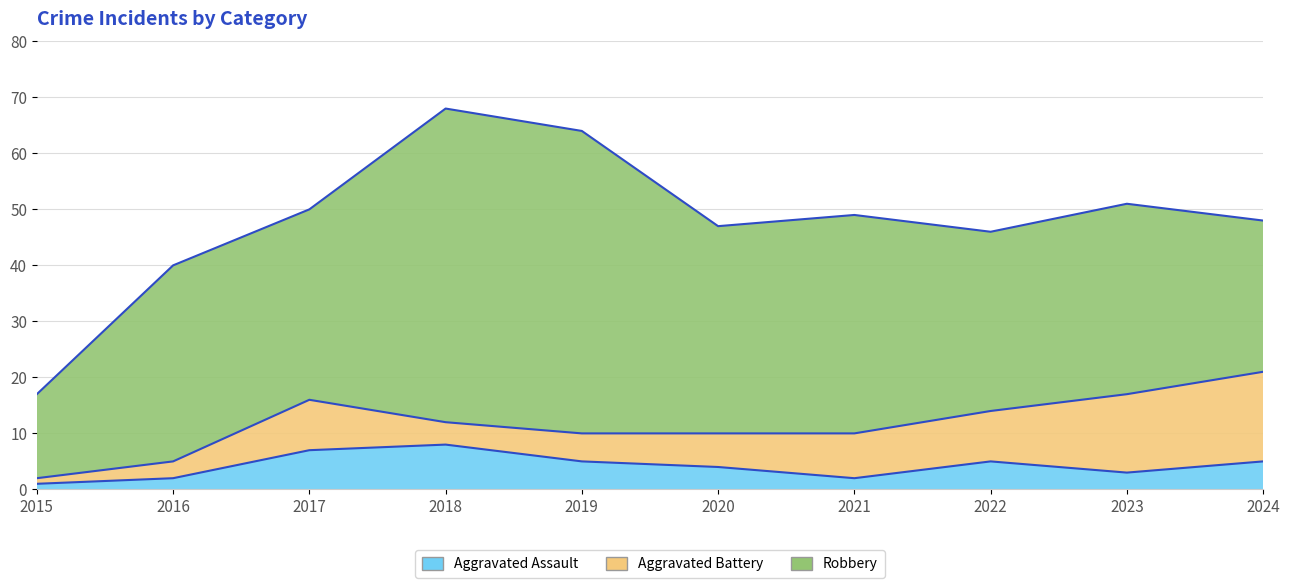

True or false: Aggravated Battery and Robbery cross at least once.

False